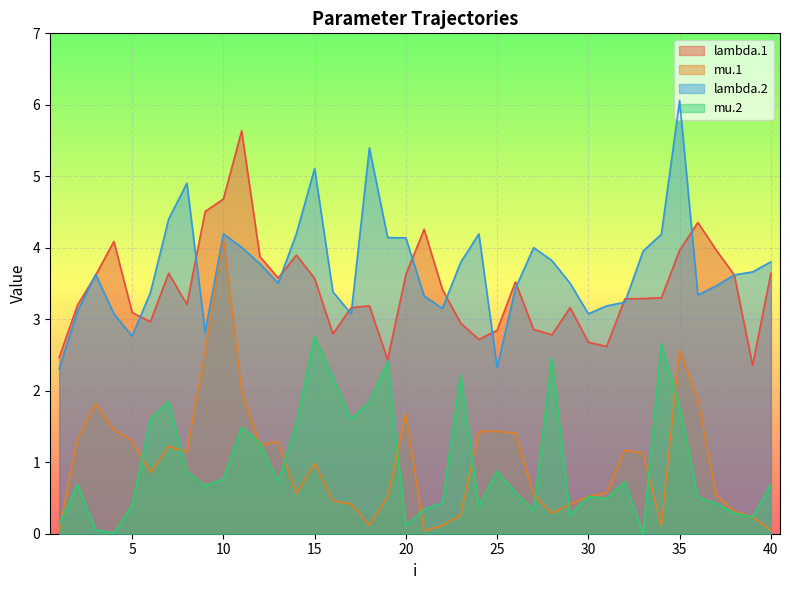

Does the chart display data point markers on the line(s)?

No